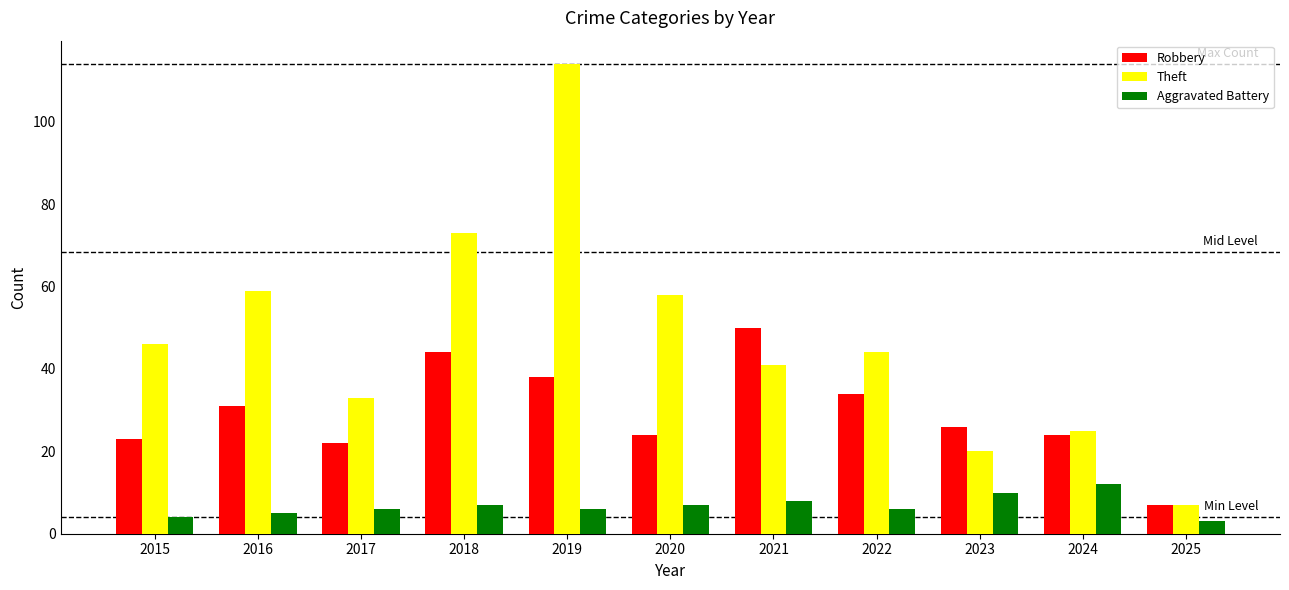

Read the Robbery value at 2015.

23